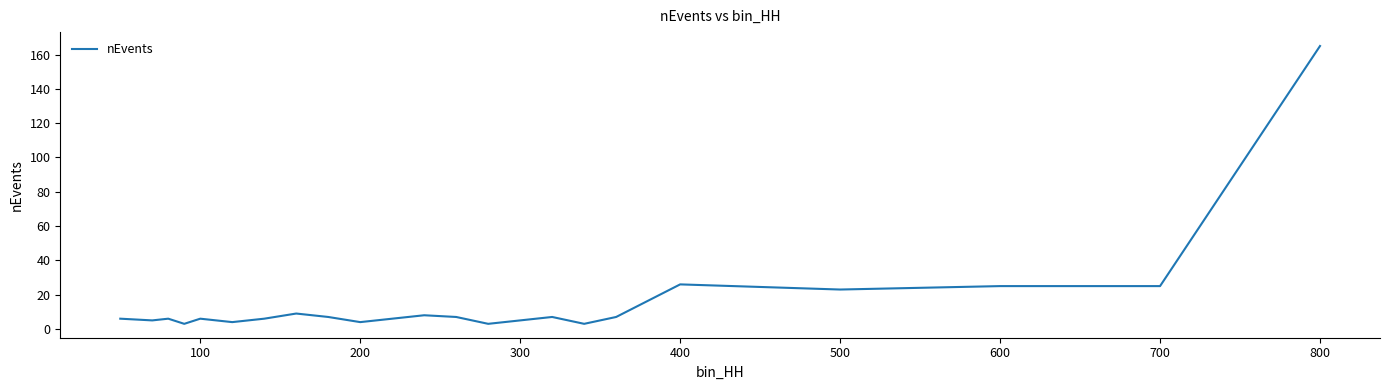

Count the number of data series in this chart.

1